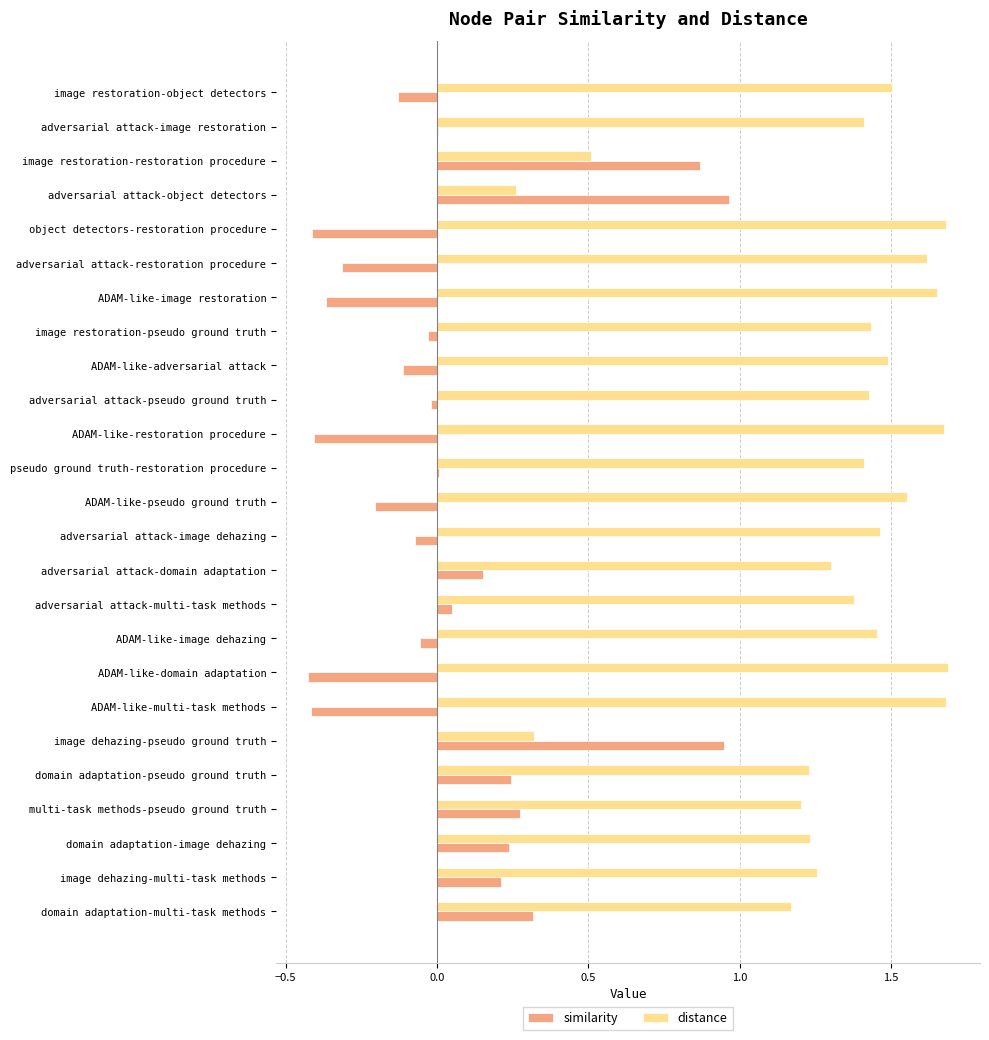

Between ADAM-like-image restoration and domain adaptation-image dehazing, which series saw the biggest shift?

similarity